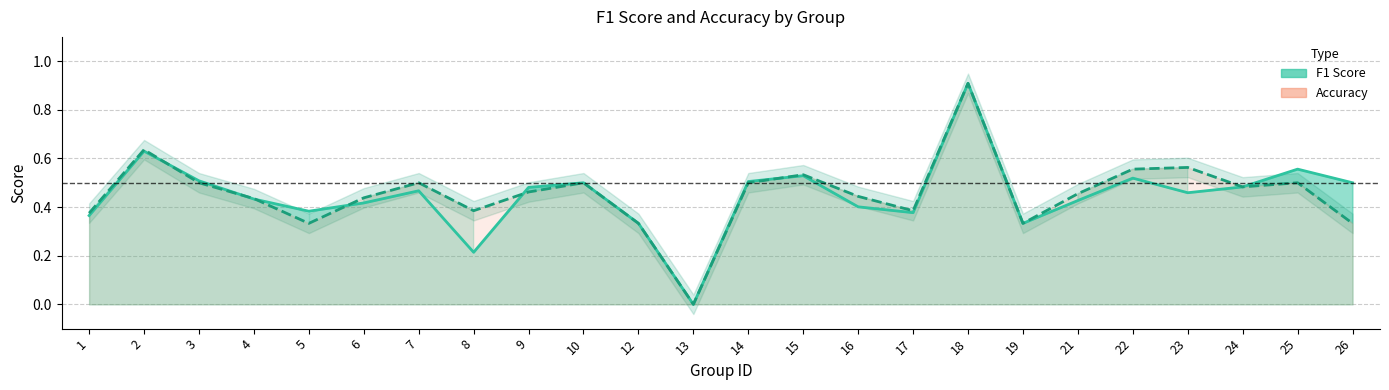

How many interior local peaks does the f1_line series have?

7